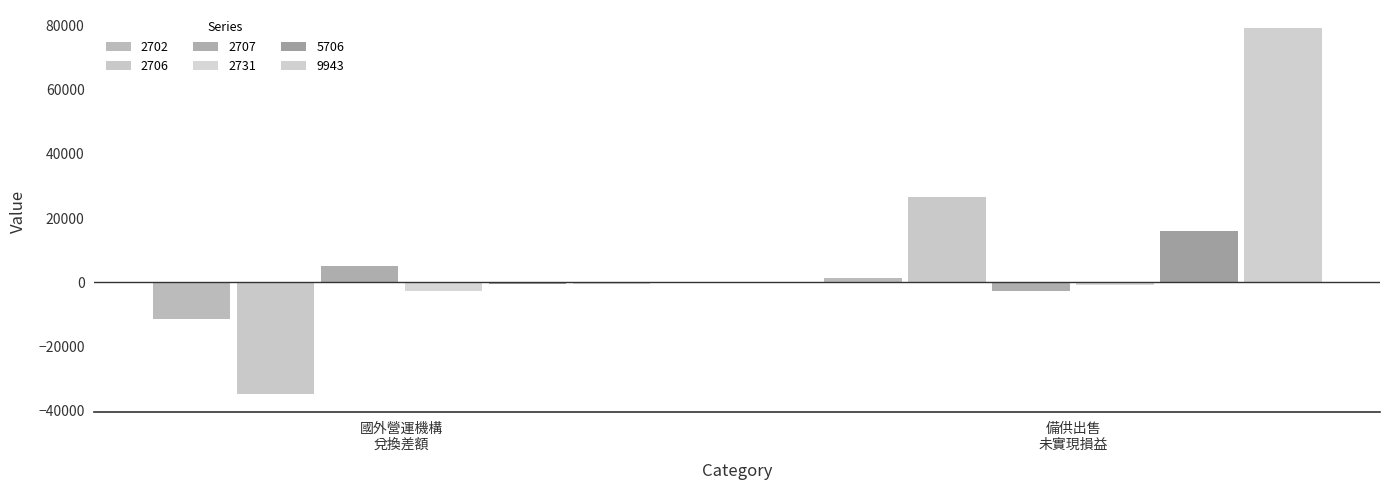

Count the number of data series in this chart.

6